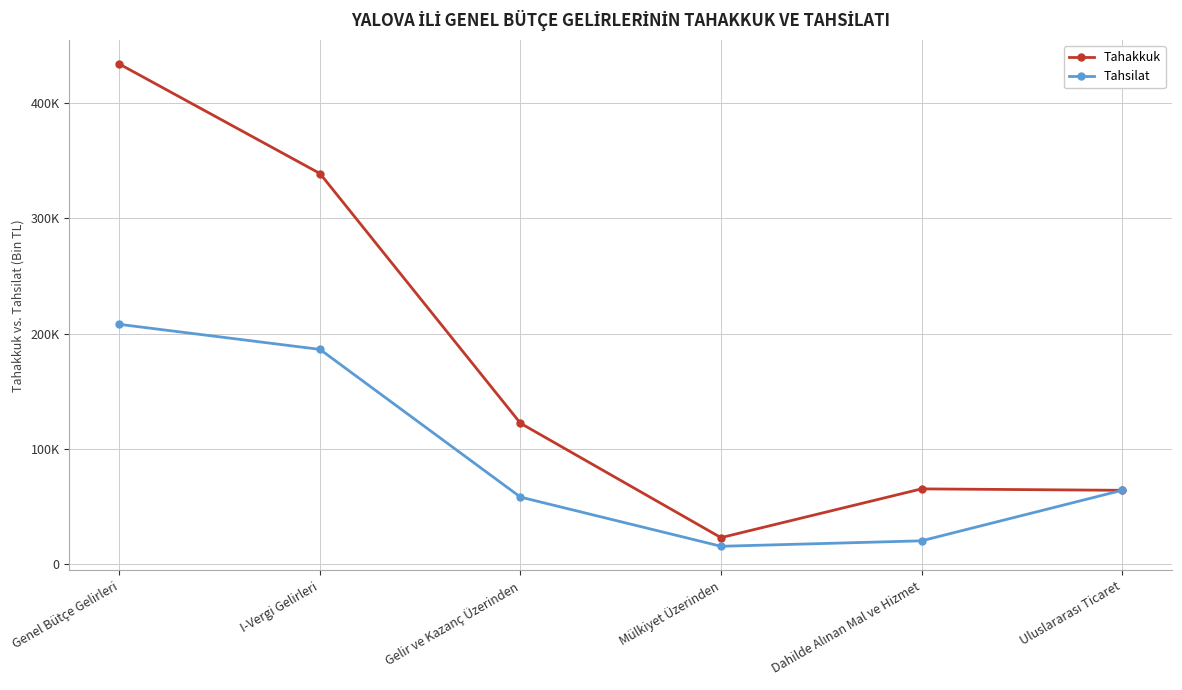

Which category has the lowest value across all series?

Mülkiyet Üzerinden